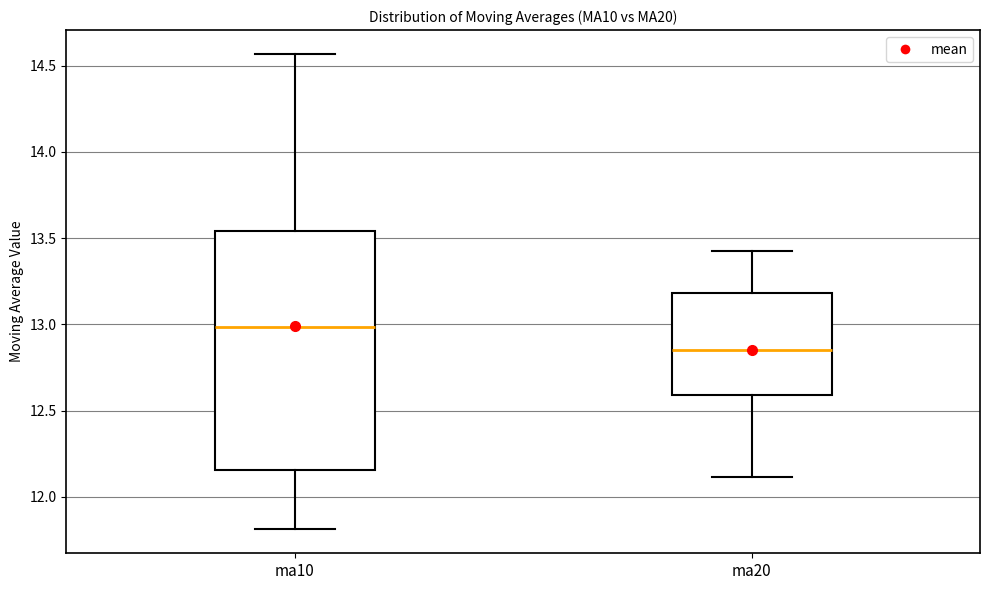

Reading left to right, read every box against the y-axis: the position of its median line, the range the box covers, and the ends of its whiskers. The values are not printed on the chart, so give them approximately, as read against the axis.

ma10: median 13.00, box 12.15 to 13.55, whiskers 11.80 to 14.55
ma20: median 12.85, box 12.60 to 13.20, whiskers 12.10 to 13.45